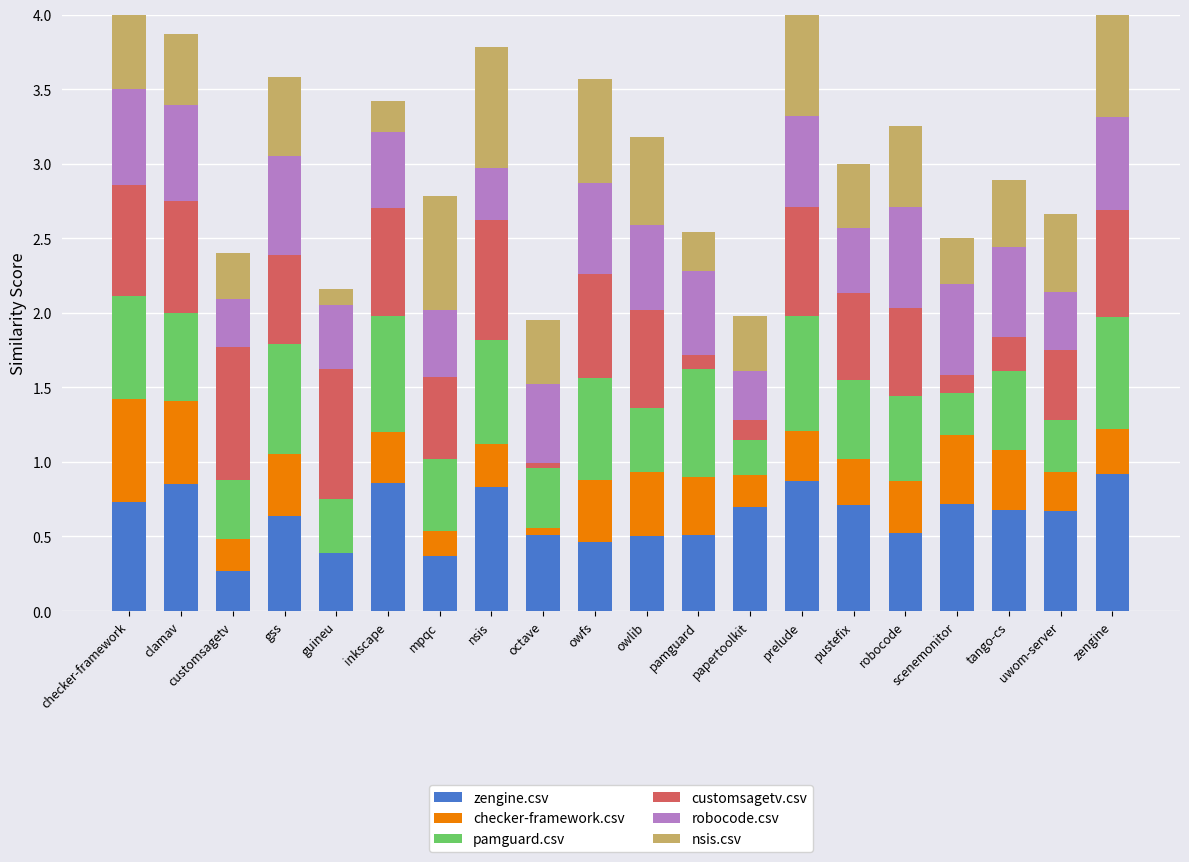

Which has a higher value, mpqc or customsagetv?

mpqc